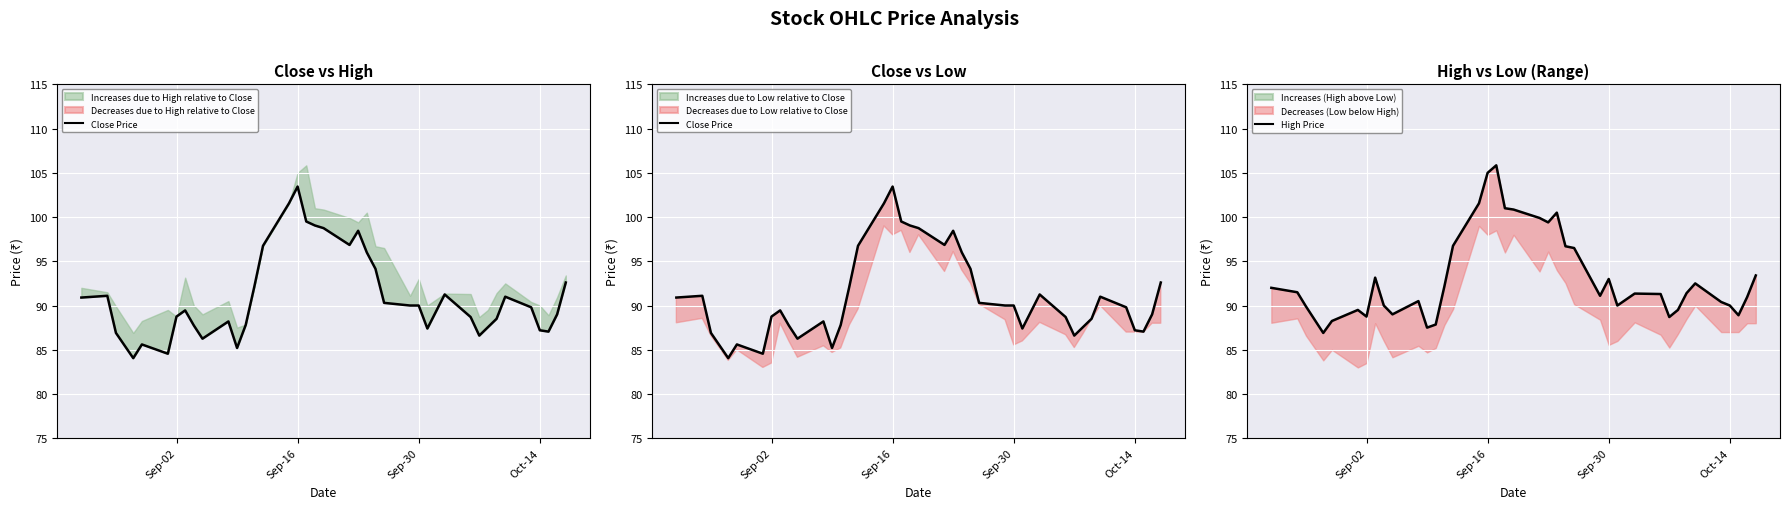

How many data points does each series have?

39